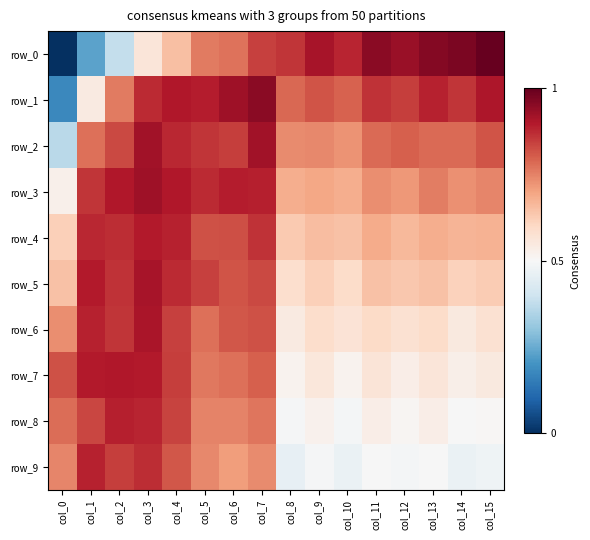

List the series in order of their peak value, highest first.

row_0, row_1, row_3, row_2, row_5, row_6, row_7, row_4, row_8, row_9